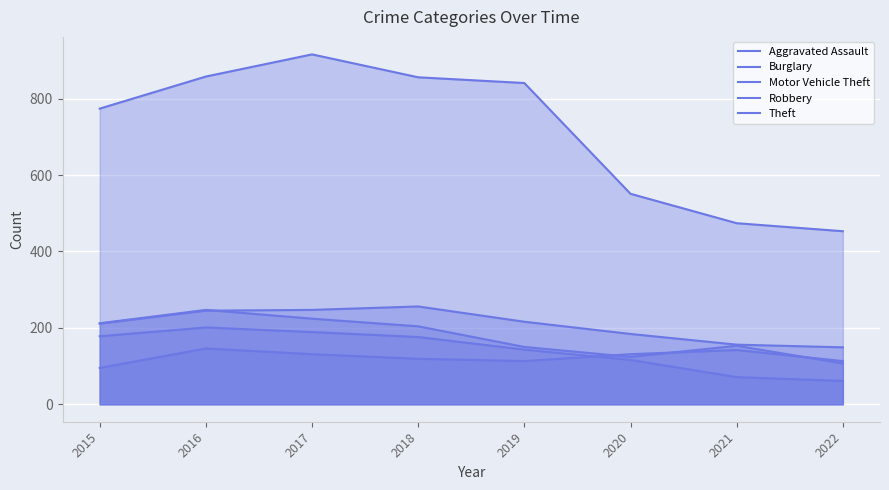

What is the value of the Aggravated Assault point at the 3rd from the left?

131